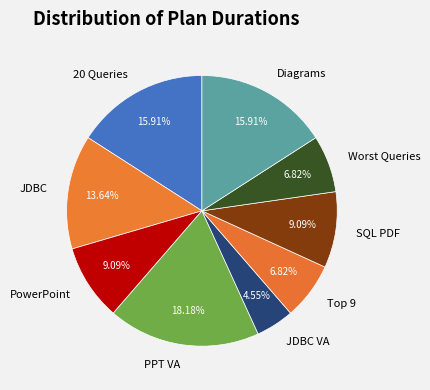

Which slice is the smallest?

JDBC VA